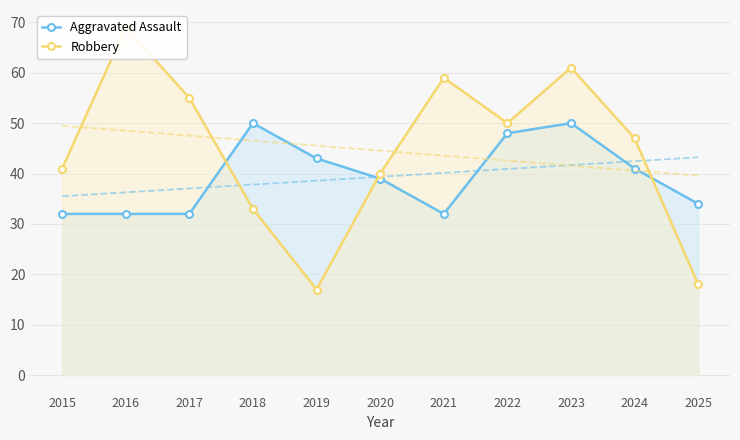

True or false: Robbery has a value of 18 at 2025.

True